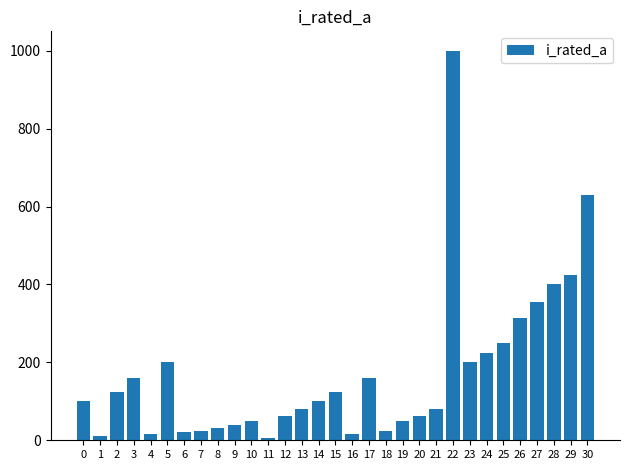

Read the value at 22.

1000.0